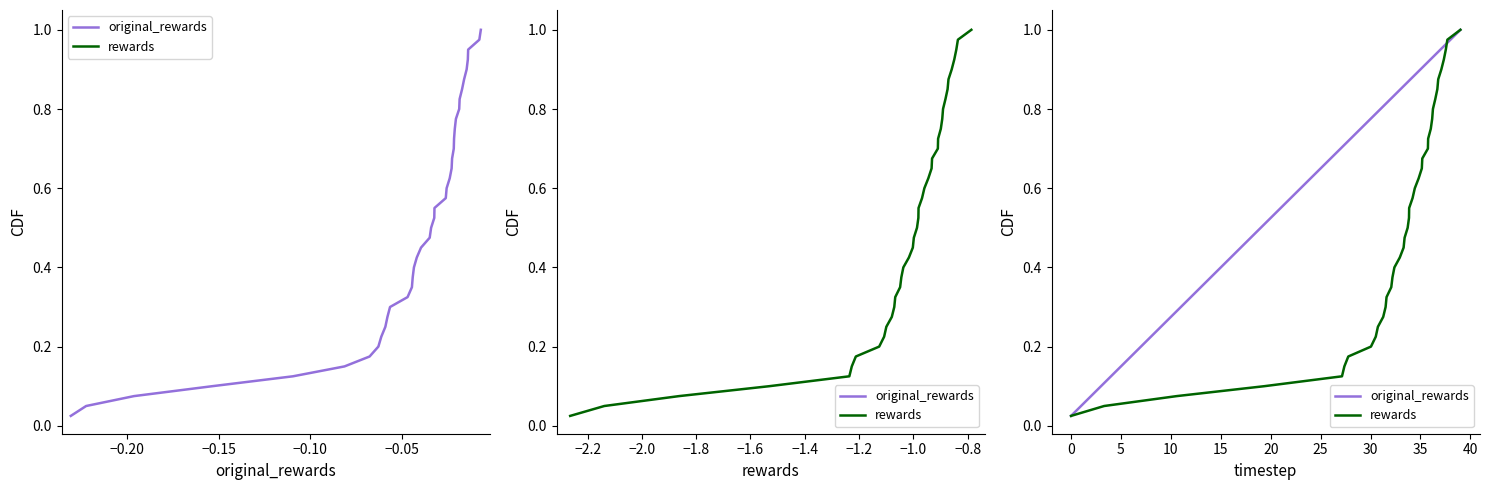

Rank the series by their maximum value, from highest to lowest.

original_rewards, rewards